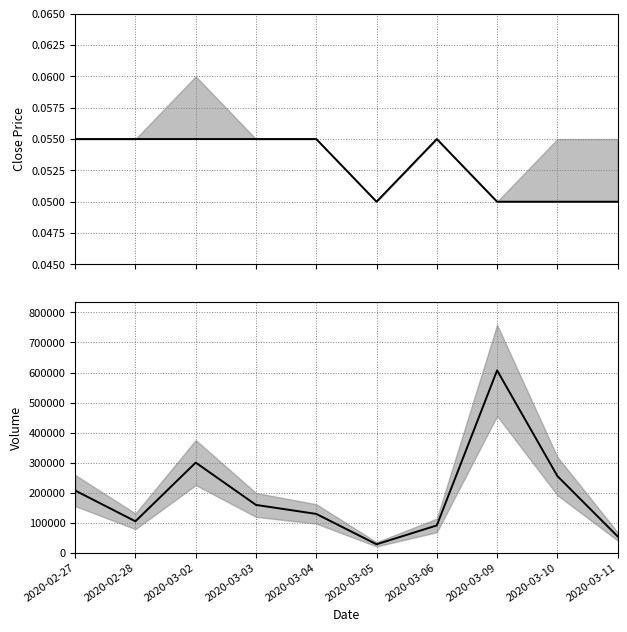

True or false: vol has a value of 28000.0 at 2020-03-05.

True